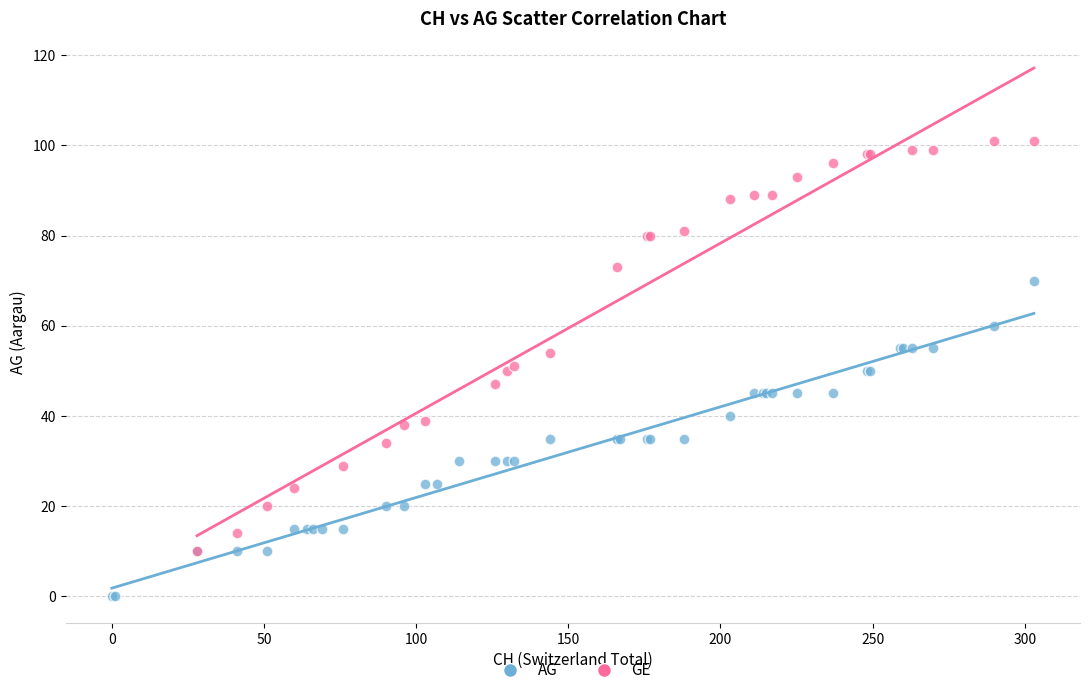

Which series contains the highest Y value?

GE